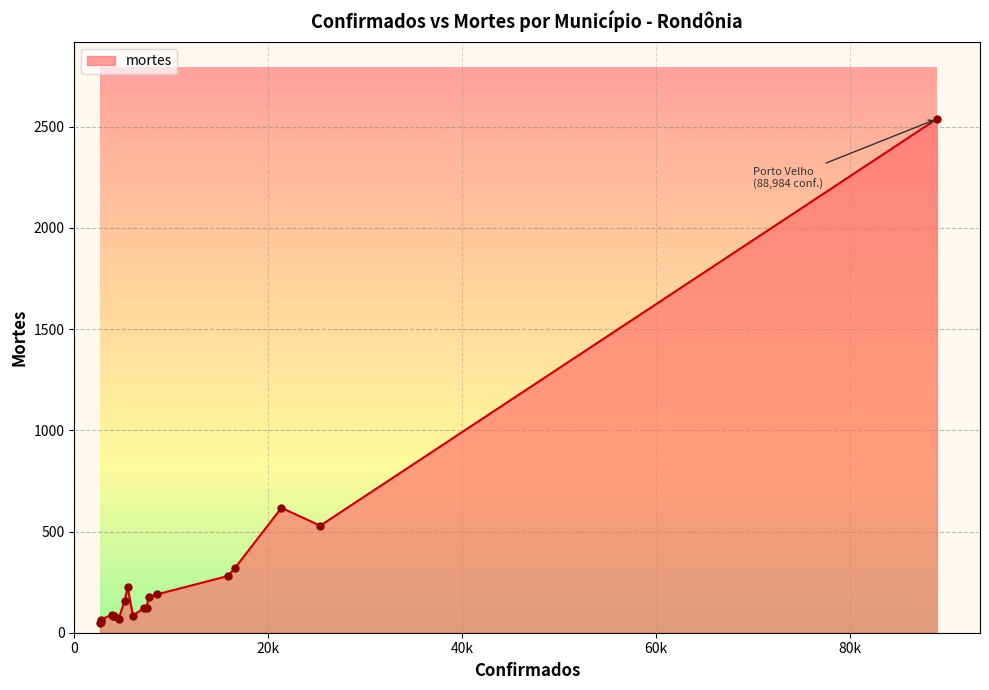

What is the difference between the maximum and minimum values?

2490